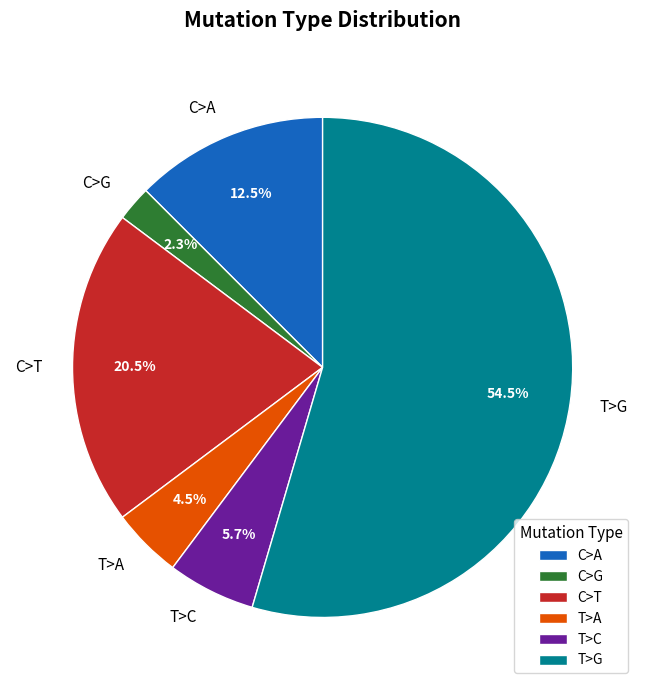

Which has a higher value, C>T or C>G?

C>T